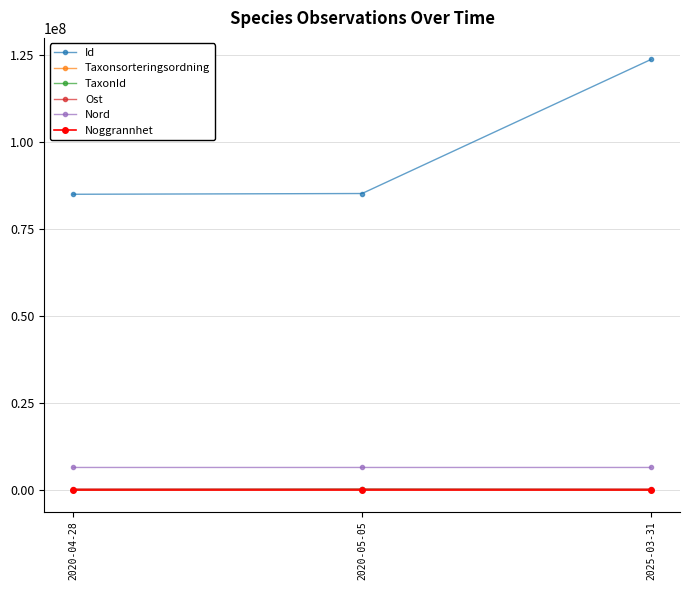

How many Noggrannhet values are between 6 and 100?

3